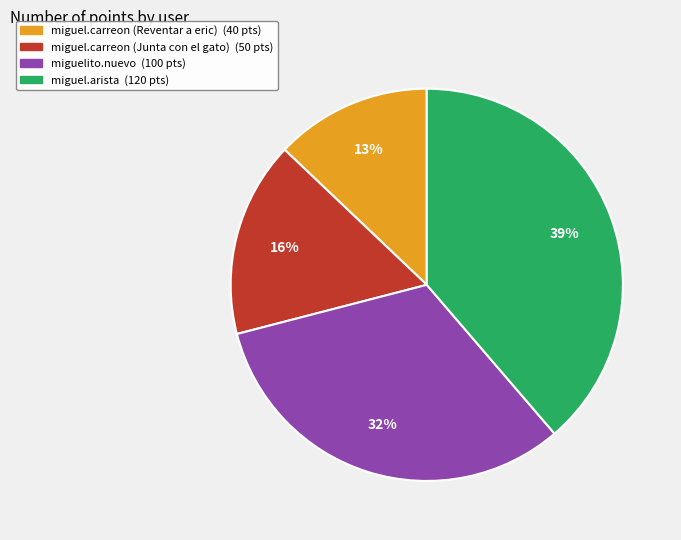

To the nearest percent, what portion does miguel.carreon (Reventar a eric) represent?

13%